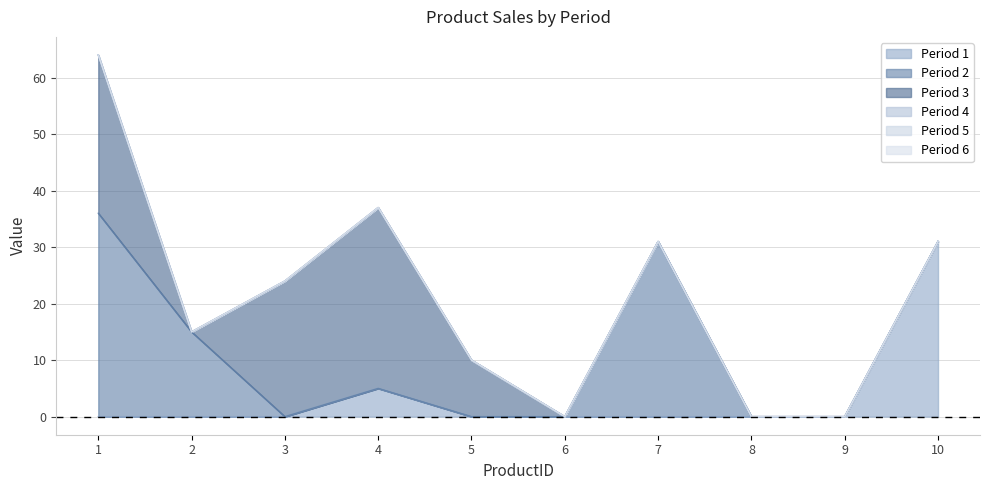

What is the total value across all series at 5?

10